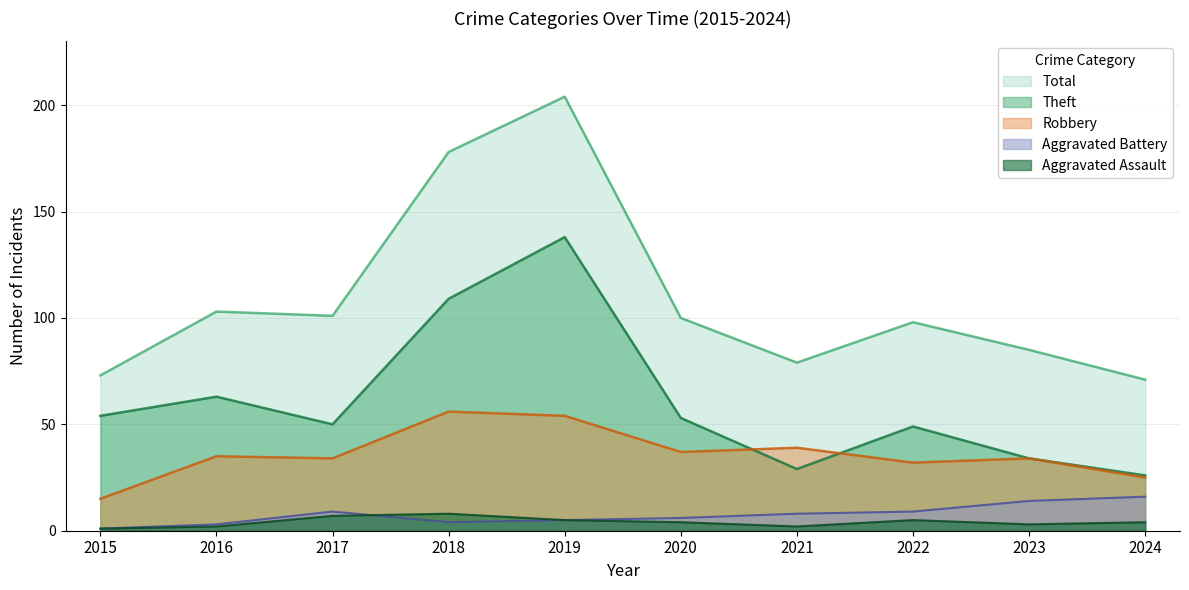

True or false: Total and Robbery cross at least once.

False